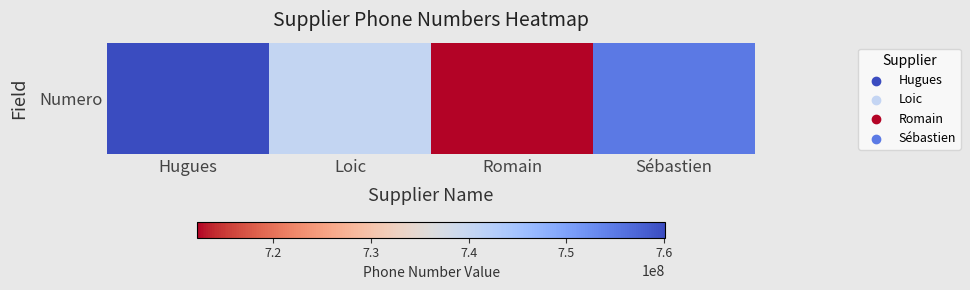

How many values are between 740372012 and 760094917?

3